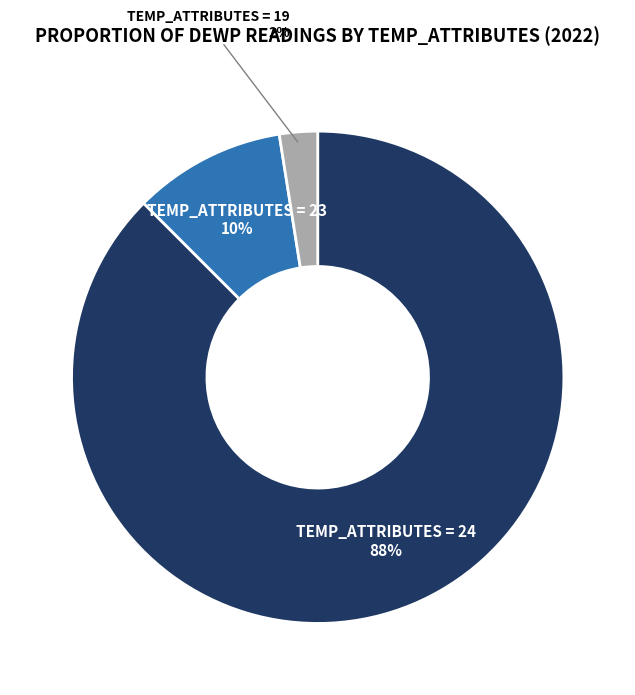

To the nearest percent, what is the average slice percentage?

33%